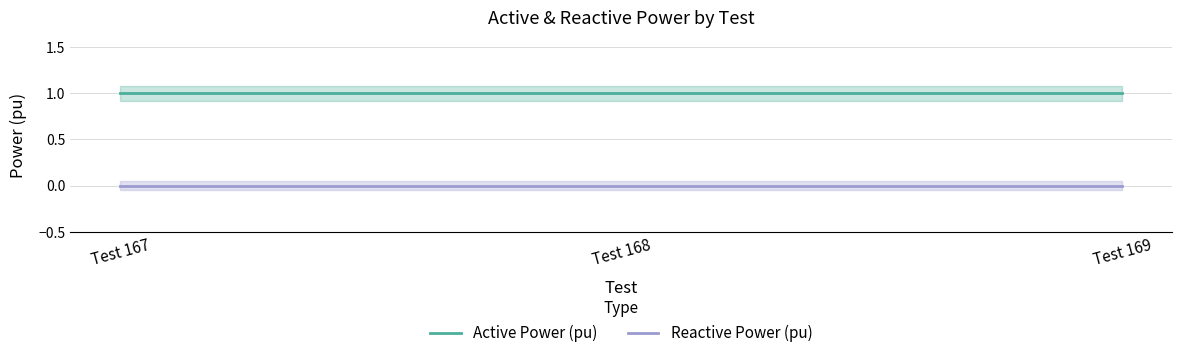

Reading left to right, list all the values displayed in this chart.

Active Power (pu): 1	1	1
Reactive Power (pu): 0	0	0